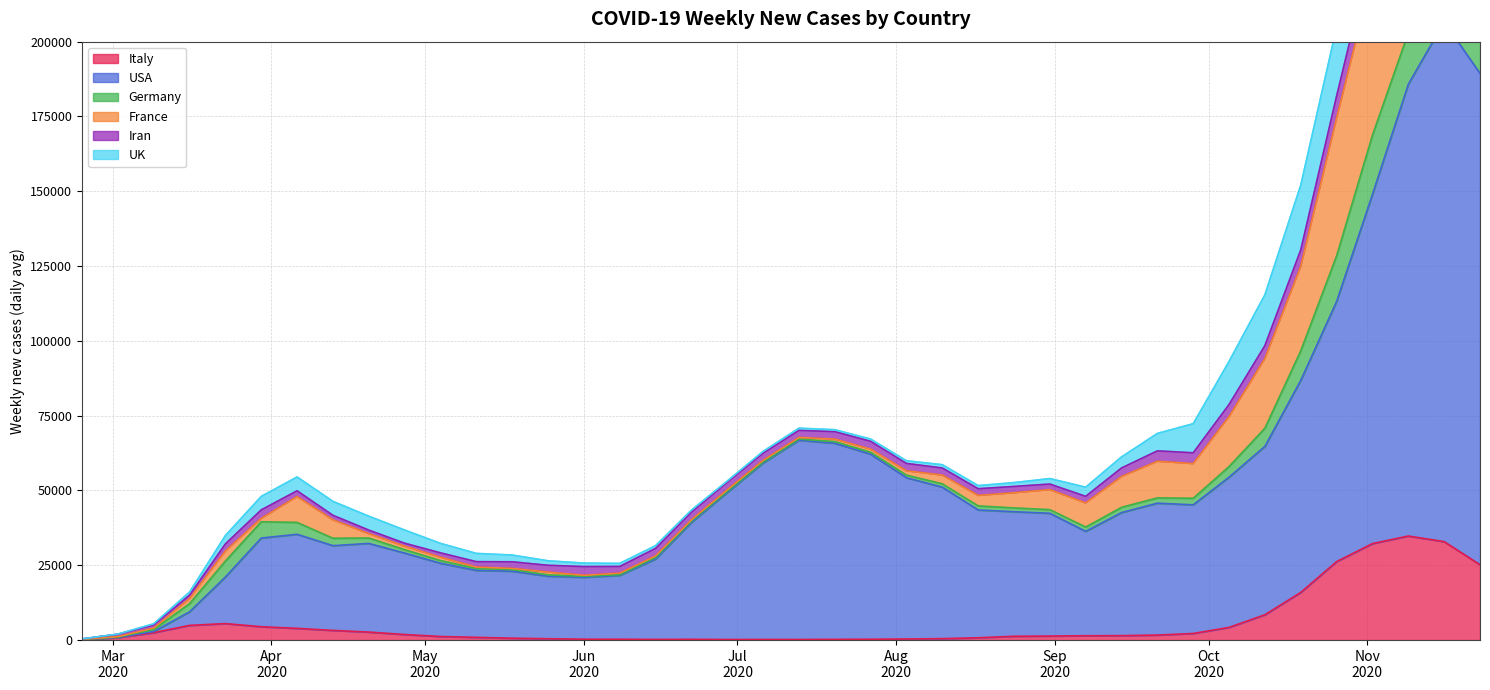

How many times do UK and Iran cross each other?

3